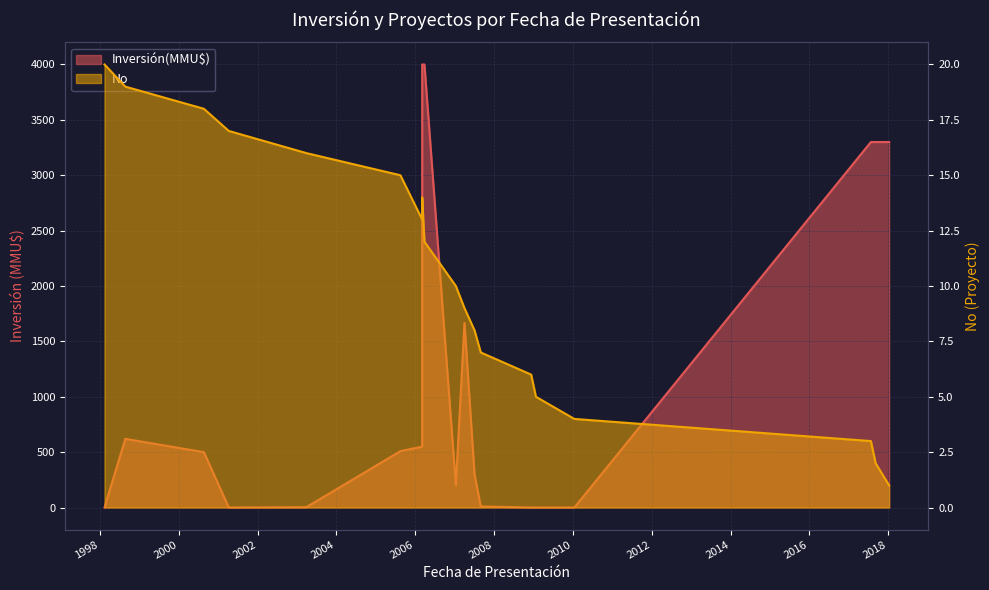

What is the maximum value shown in the chart?

4000